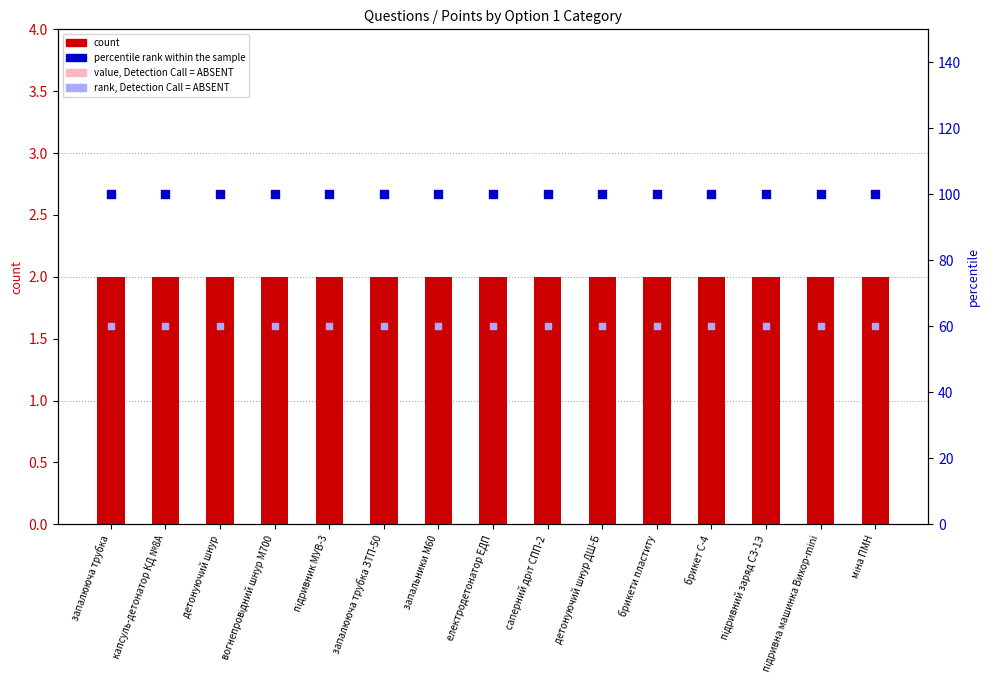

What are all the series names shown in the legend?

count, value, Detection Call = ABSENT, percentile rank within the sample, rank, Detection Call = ABSENT